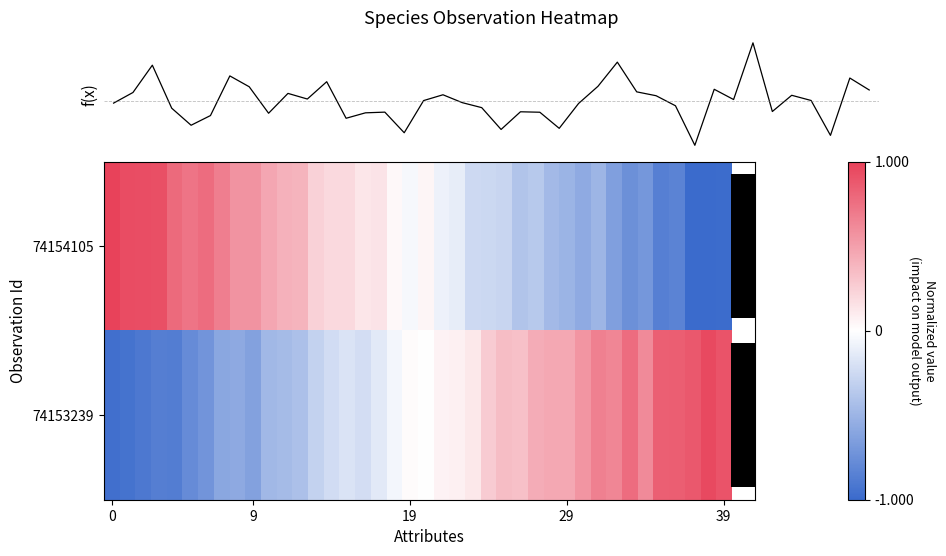

Which series has the largest total across all categories?

74153239